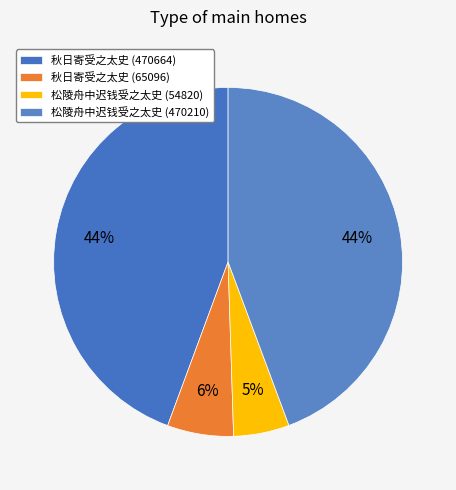

Rank the categories by value from lowest to highest.

松陵舟中迟钱受之太史 (54820), 秋日寄受之太史 (65096), 松陵舟中迟钱受之太史 (470210), 秋日寄受之太史 (470664)